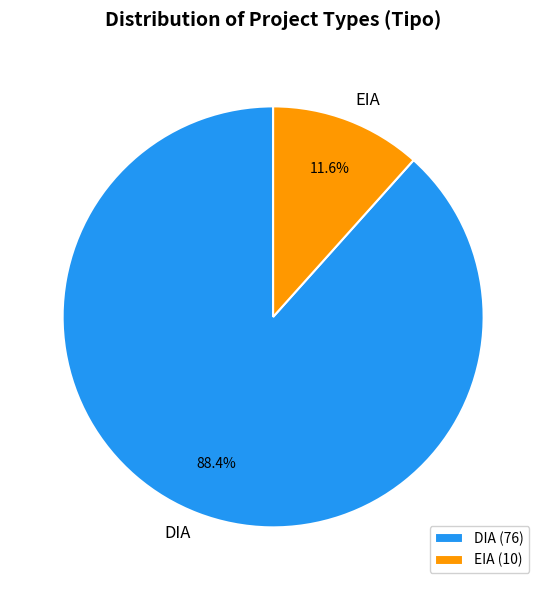

To the nearest percent, what is the average slice percentage?

50%